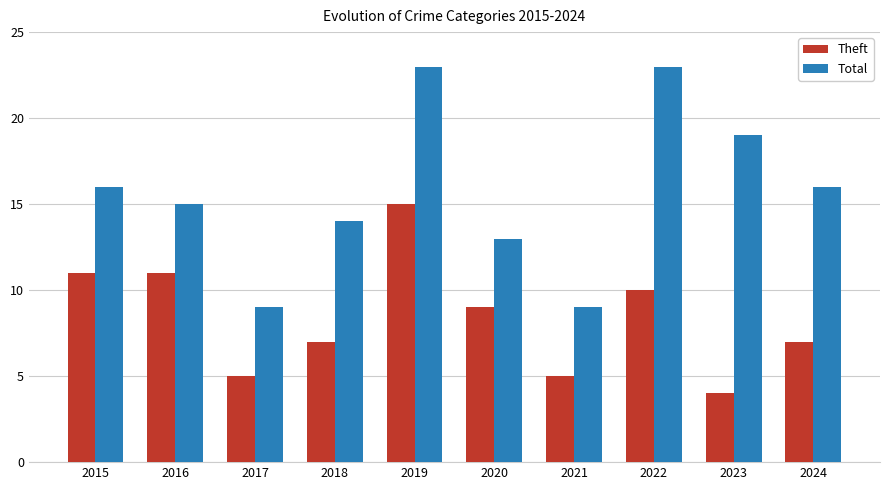

Reading left to right, extract all data points from this chart.

Theft: 11	11	5	7	15	9	5	10	4	7
Total: 16	15	9	14	23	13	9	23	19	16